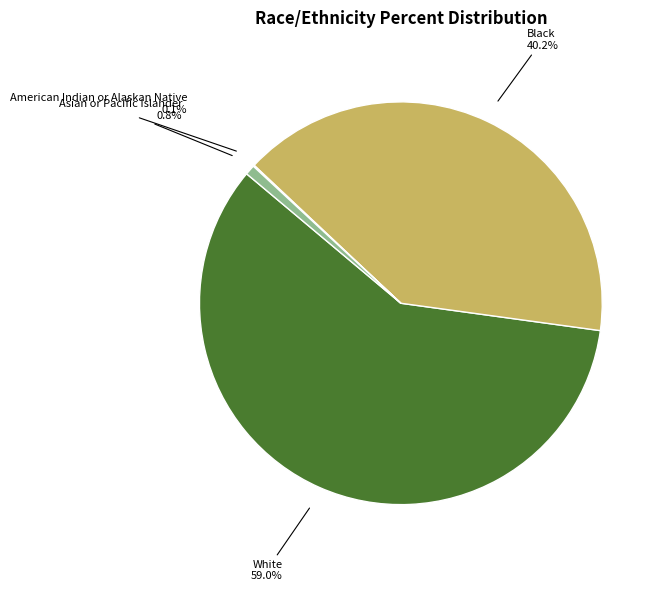

Is there a majority slice in this chart?

Yes